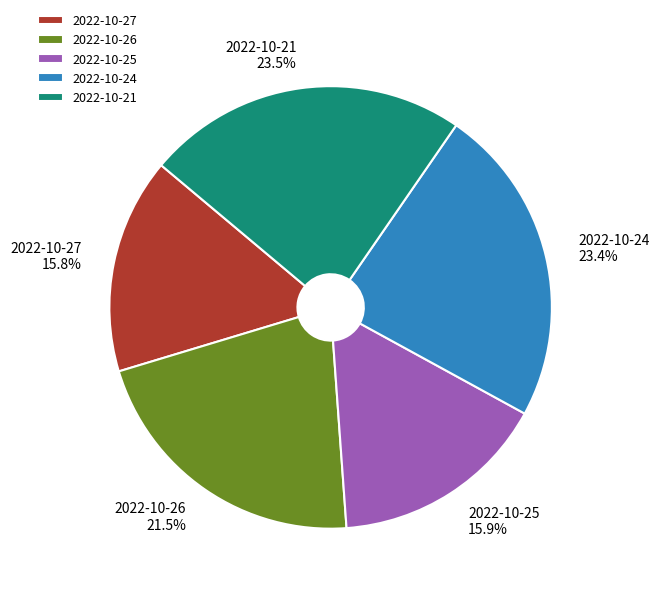

What percentage is the 2022-10-25 slice, to the nearest percent?

16%